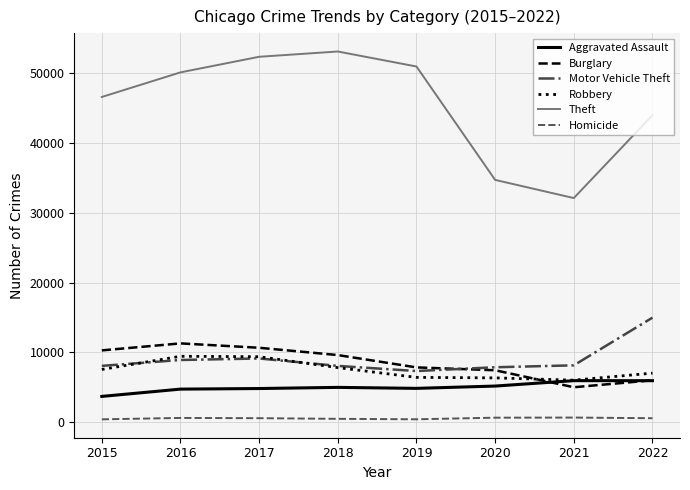

At how many categories does at least one series exceed 14677?

8